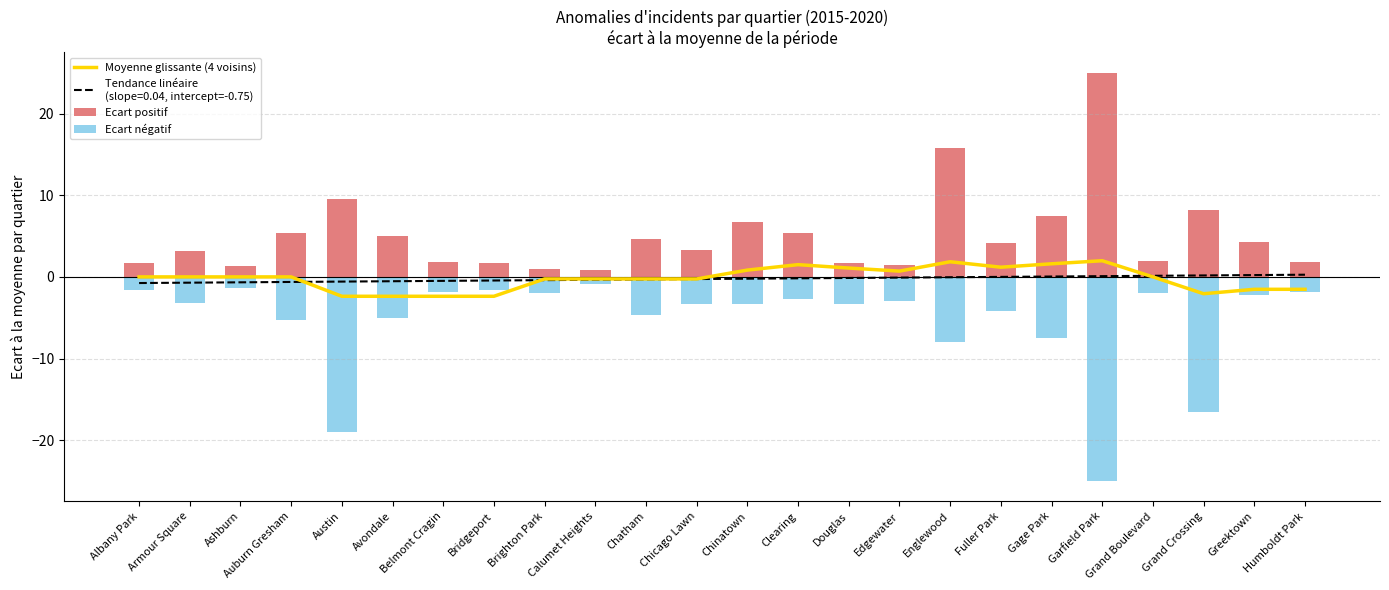

What is the maximum value for Moyenne glissante (4 voisins)?

2.0